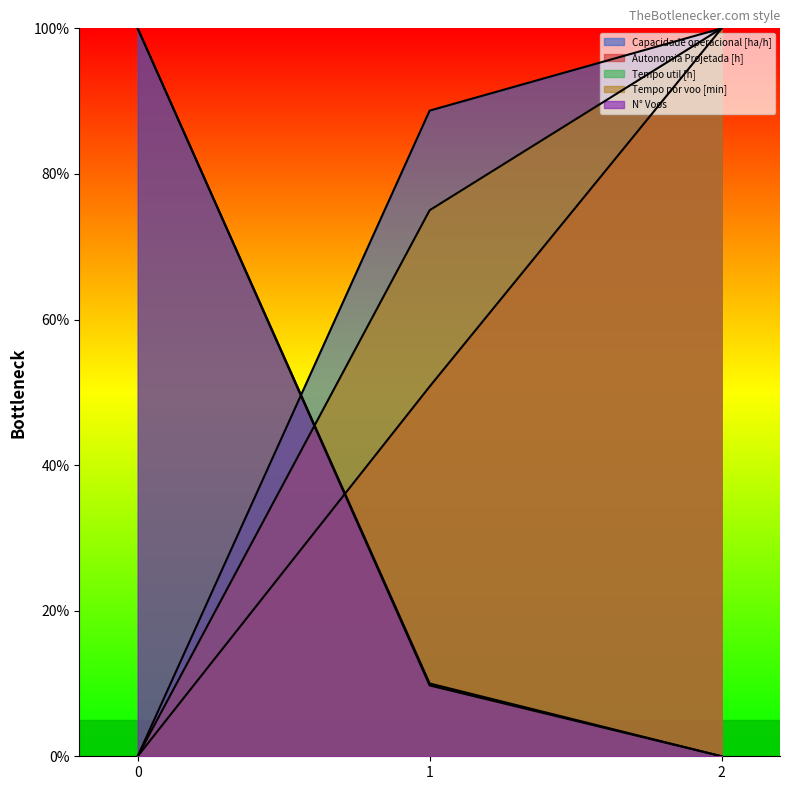

At which label does Autonomia Projetada [h] first exceed 50?

1